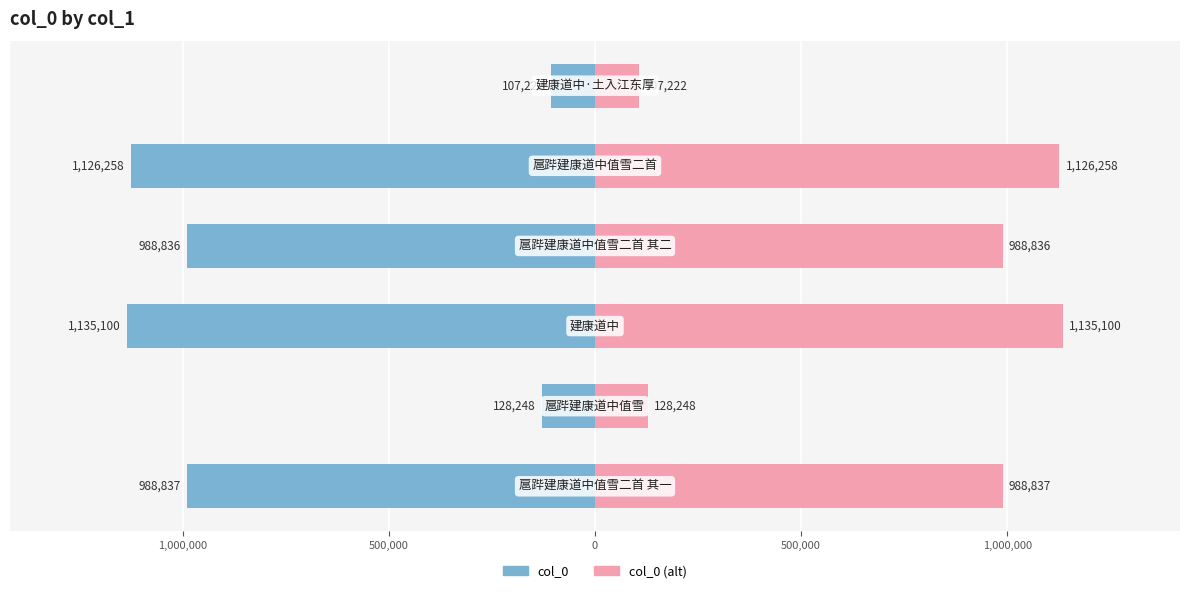

At 1,000,000, list the series in order from largest to smallest.

col_0 (alt), col_0